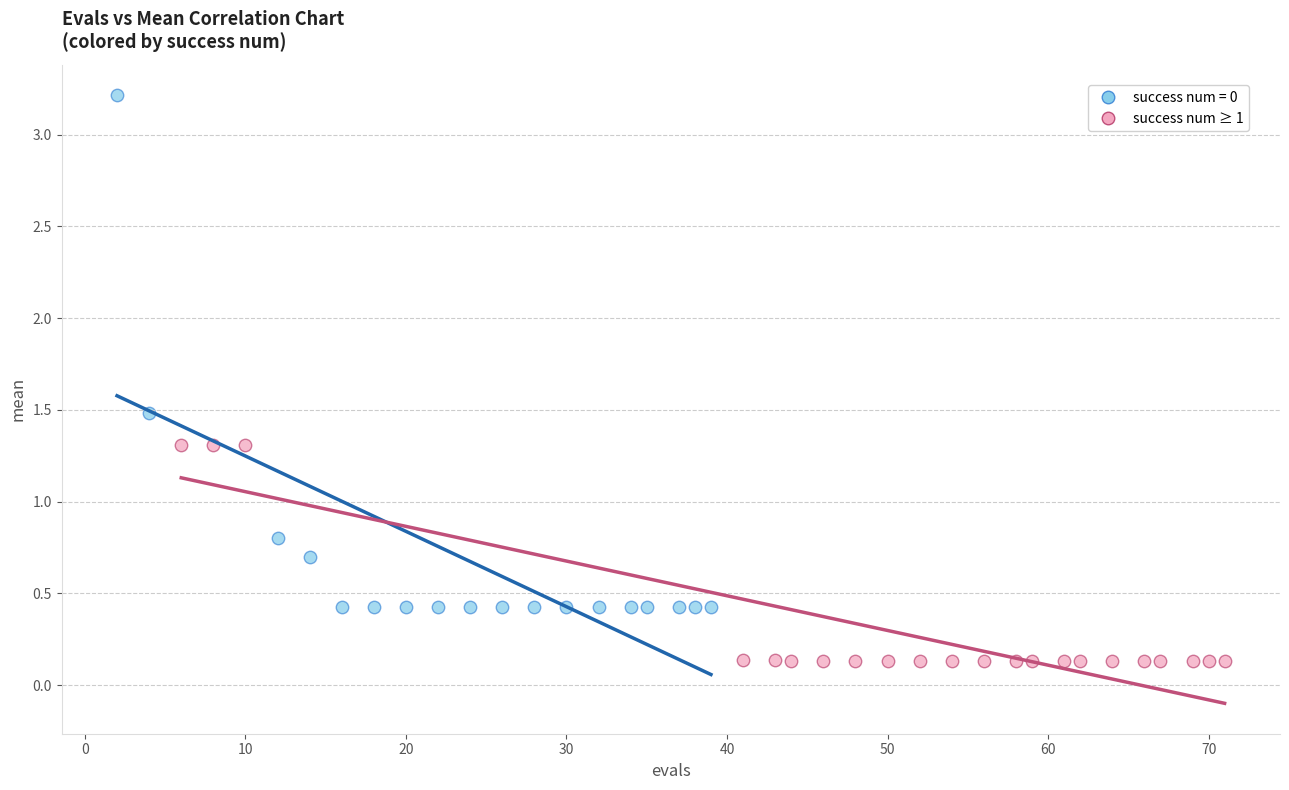

Which series has the widest spread of Y values?

success num = 0